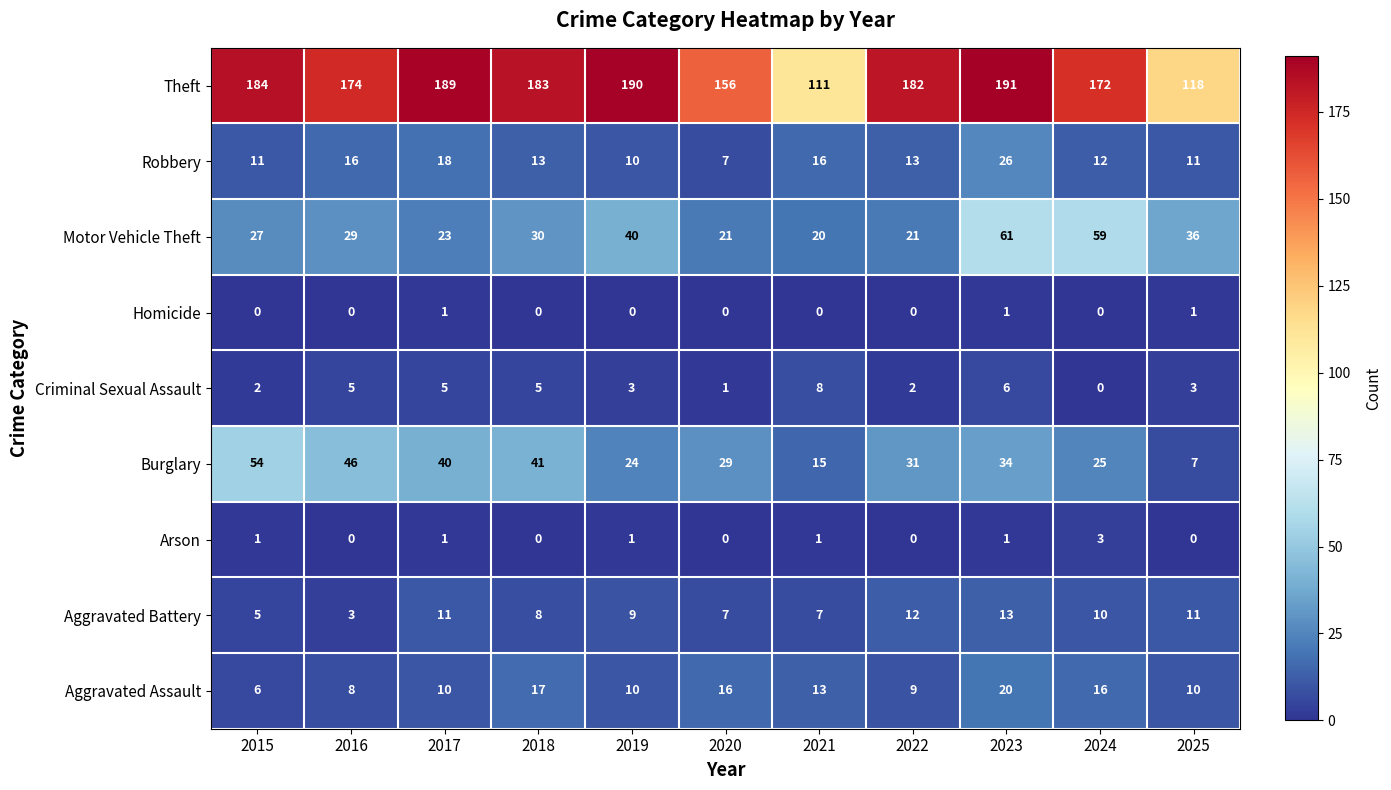

Rank the series by their maximum value, from highest to lowest.

Theft, Motor Vehicle Theft, Burglary, Robbery, Aggravated Assault, Aggravated Battery, Criminal Sexual Assault, Arson, Homicide